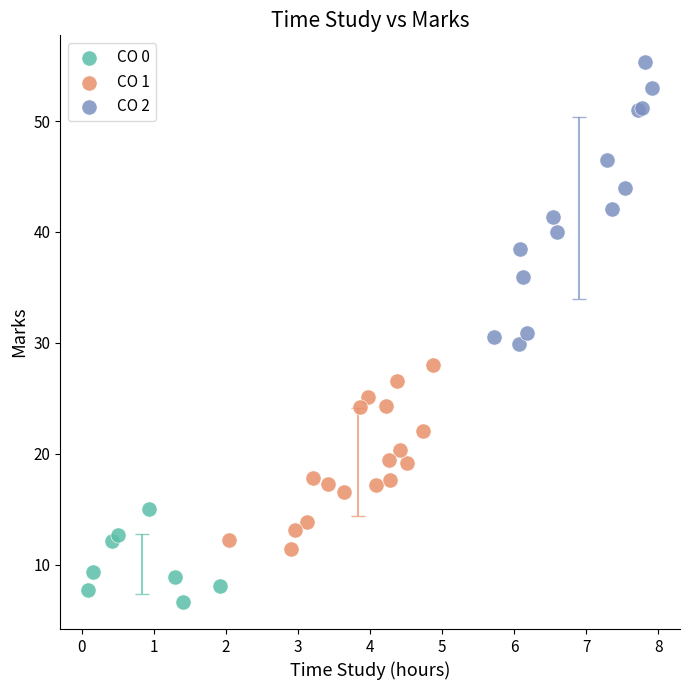

Which series has the largest Y range (max minus min)?

CO 2